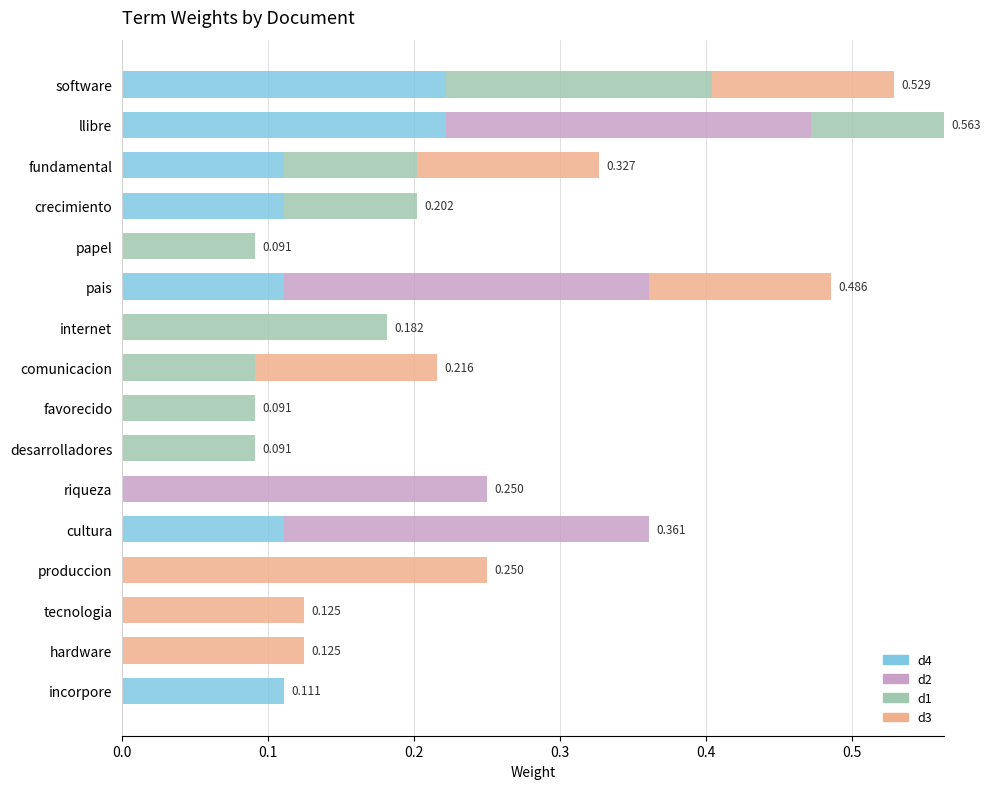

What are all the series names shown in the legend?

d4, d2, d1, d3